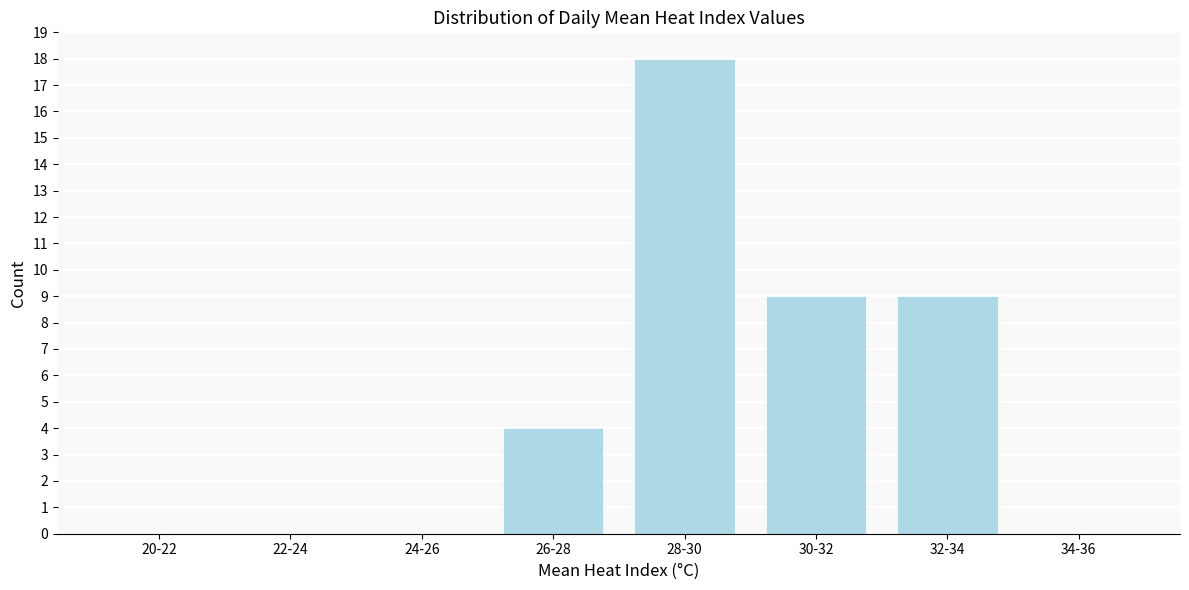

The chart shows a value of 0 at 34-36. True or false?

True